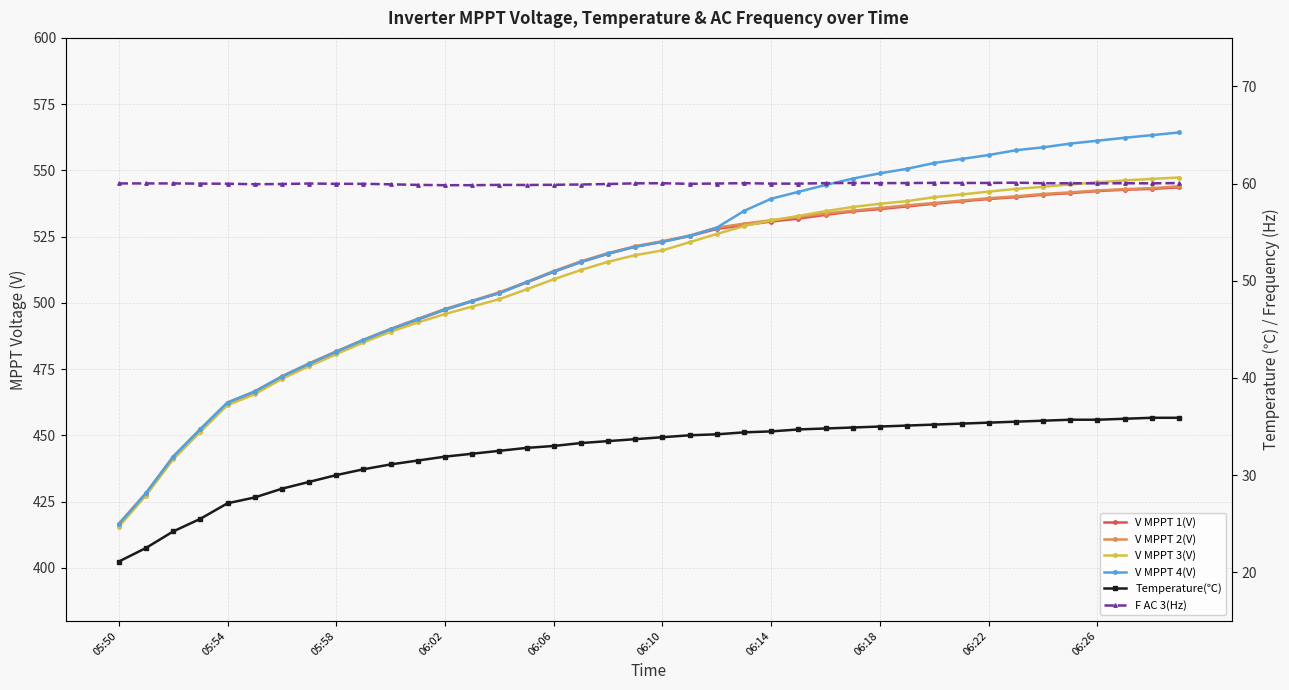

List the series in order of their peak value, highest first.

V MPPT 4(V), V MPPT 3(V), V MPPT 2(V), V MPPT 1(V), F AC 3(Hz), Temperature(℃)